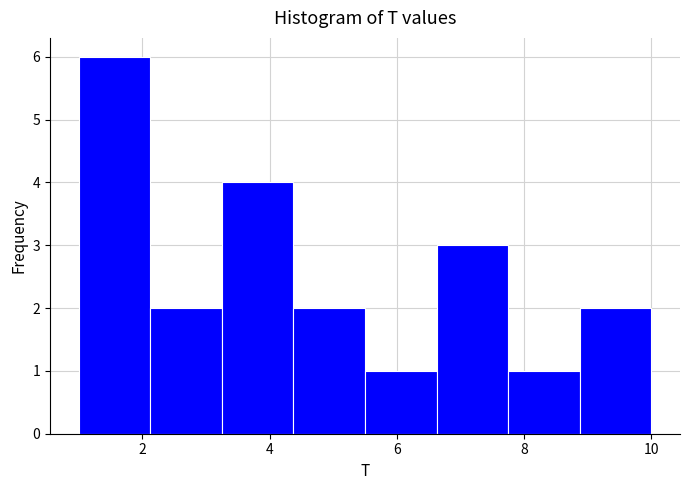

Reading left to right, list every bar in this chart as the range it spans on the x-axis followed by its height. Neither the bar edges nor the heights are printed on the chart, so give them approximately, as read against the axes.

1.0 to 2.2: 6
2.2 to 3.2: 2
3.2 to 4.4: 4
4.4 to 5.6: 2
5.6 to 6.6: 1
6.6 to 7.8: 3
7.8 to 8.8: 1
8.8 to 10.0: 2